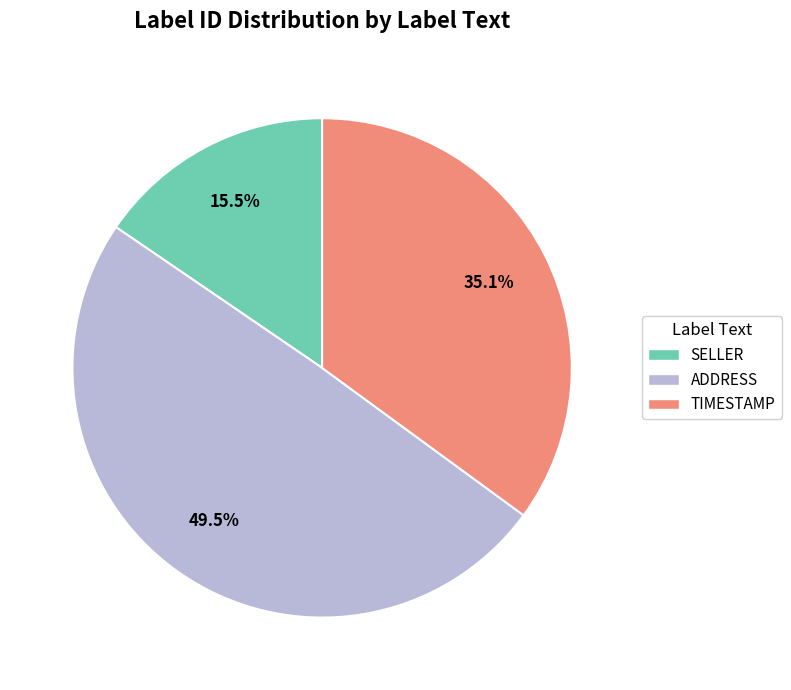

Does any single category account for the majority?

No